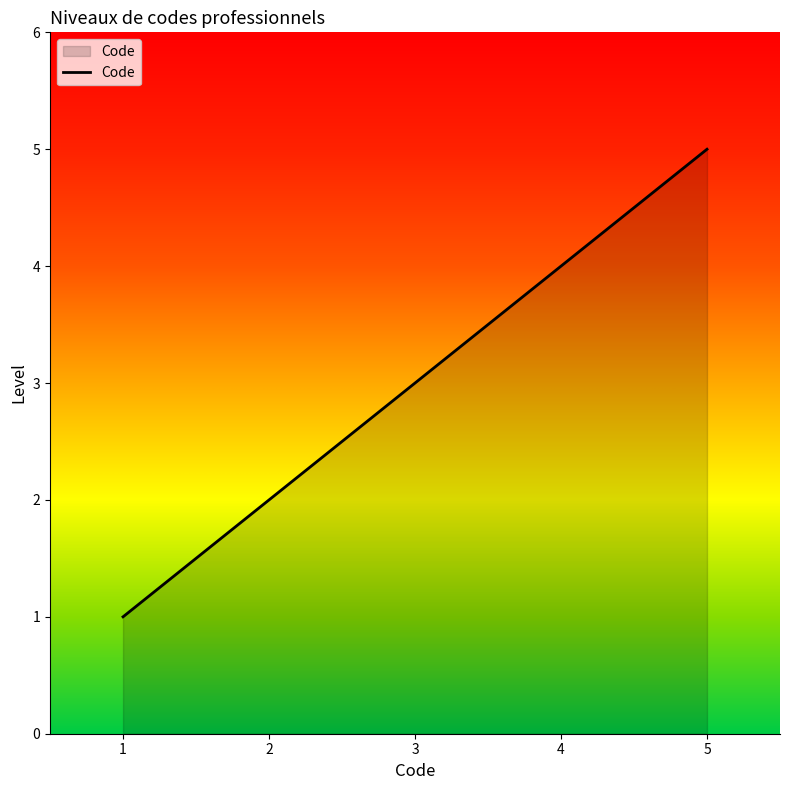

Reading right to left, what are all the values shown in this chart?

5	4	3	2	1